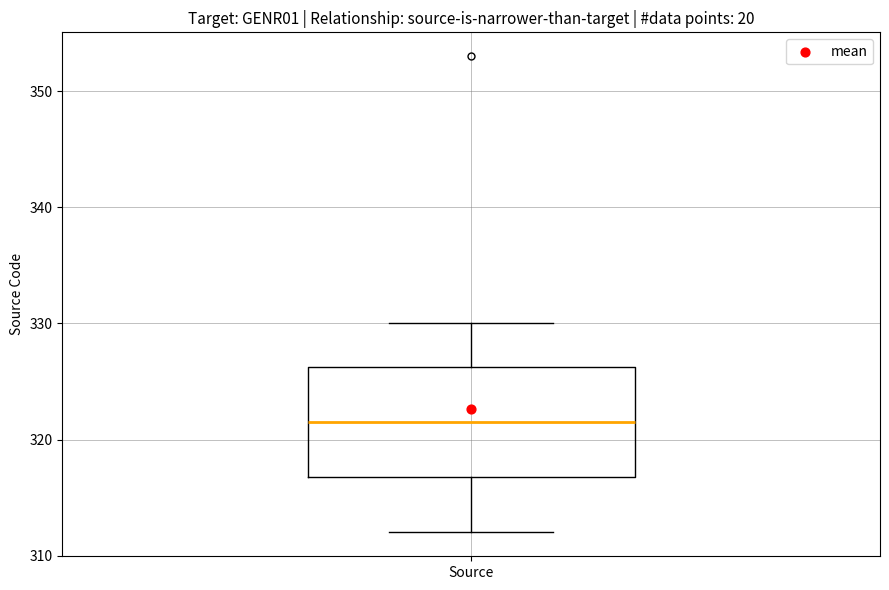

Transcribe this box plot: give where the median line is, the range the box spans, and where the two whiskers end, as read against the y-axis. The values are not printed on the chart, so give them approximately, as read against the axis.

median 322, box 317 to 326, whiskers 312 to 330